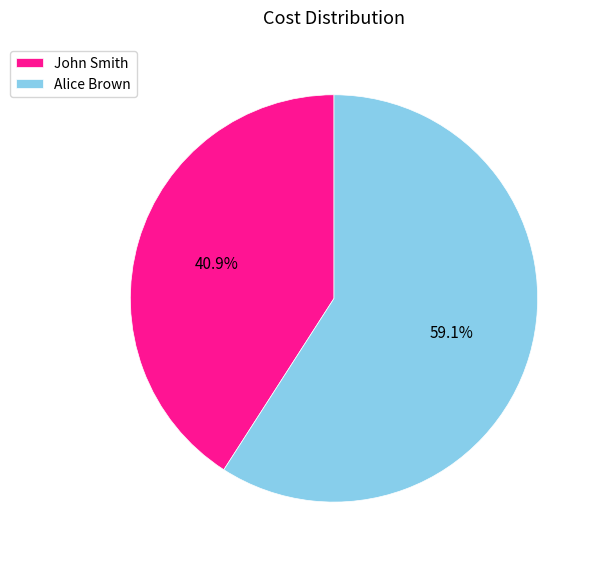

How many segments does this pie chart have?

2